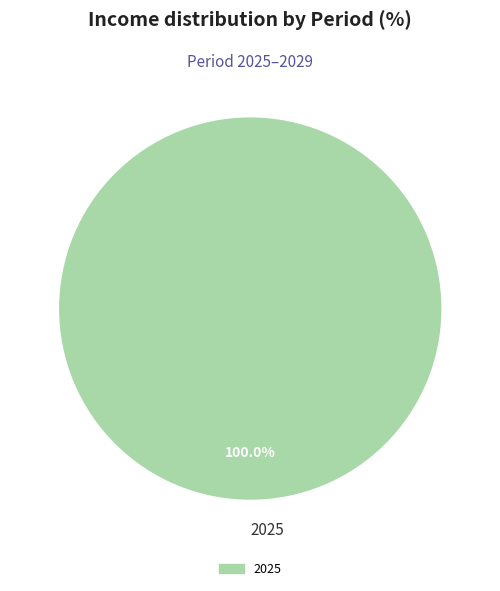

Which category accounts for the majority?

2025